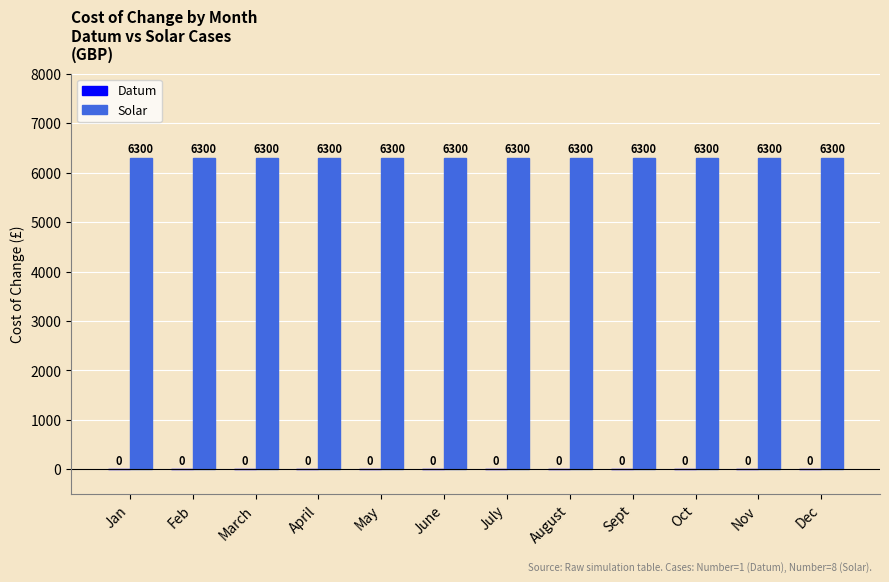

Reading left to right, list all the values displayed in this chart.

Datum: 0	0	0	0	0	0	0	0	0	0	0	0
Solar: 6300	6300	6300	6300	6300	6300	6300	6300	6300	6300	6300	6300